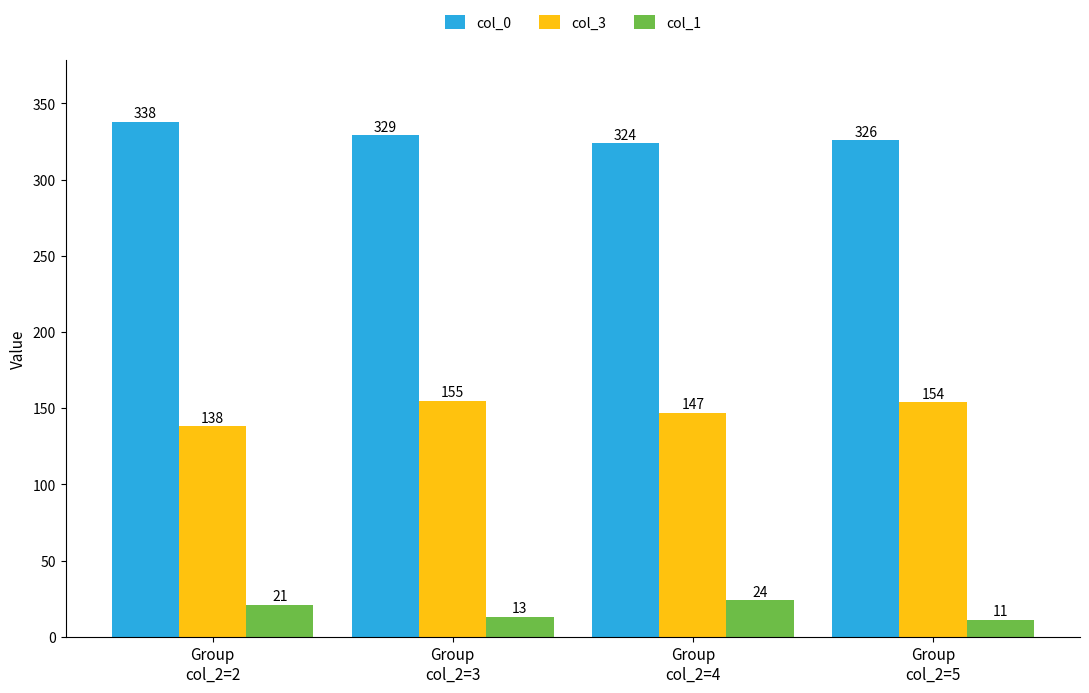

True or false: col_1 has a value of 21 at Group
col_2=2.

True